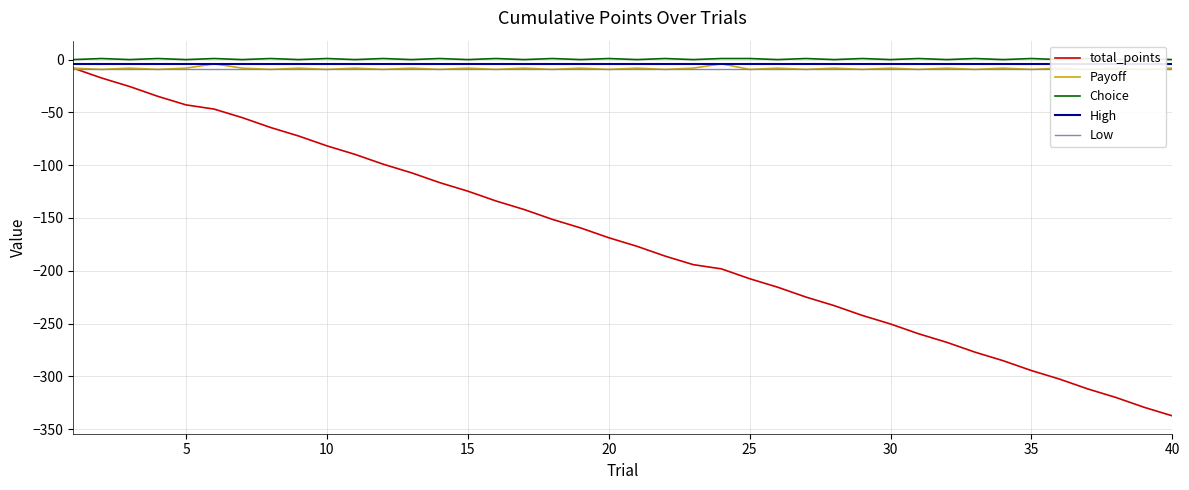

How many values in the Payoff series are below -8?

38